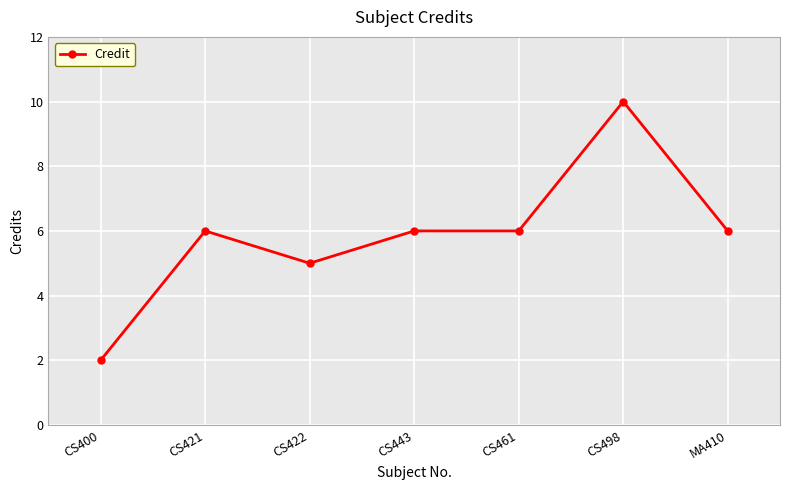

What is the greatest value displayed?

10